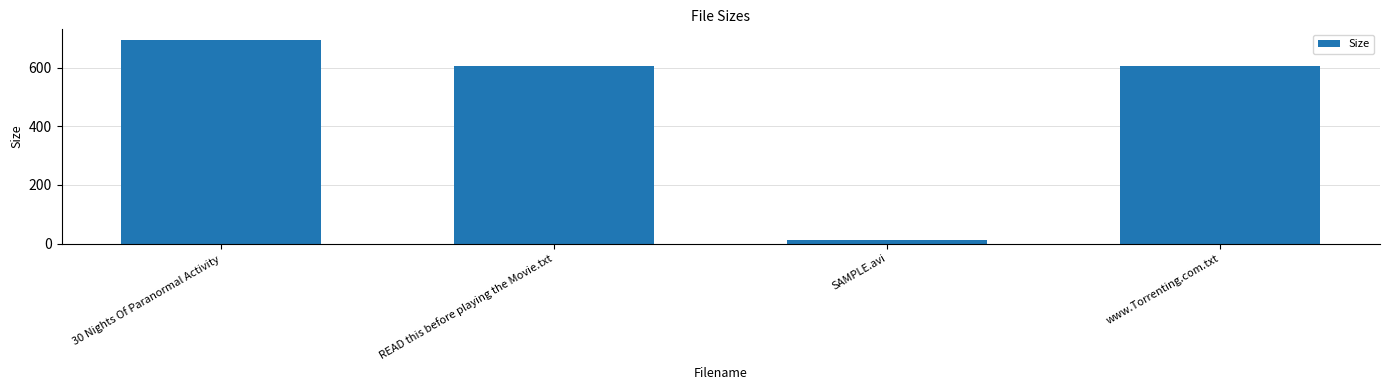

Approximately how many times larger is the value at www.Torrenting.com.txt compared to READ this before playing the Movie.txt?

1.0